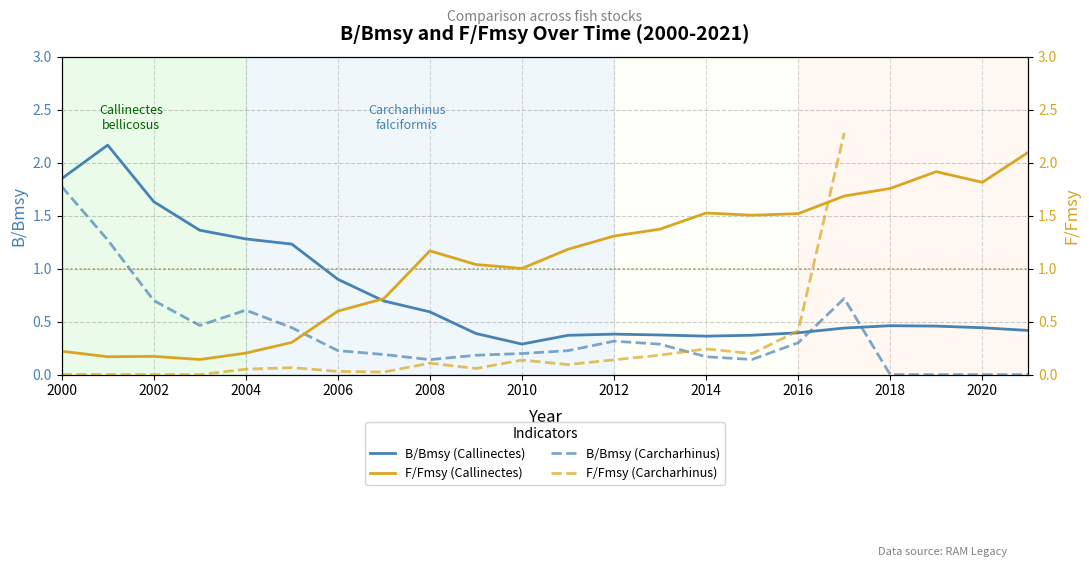

What is the difference between the maximum and minimum values in the bbmsy_shark series?

1.8